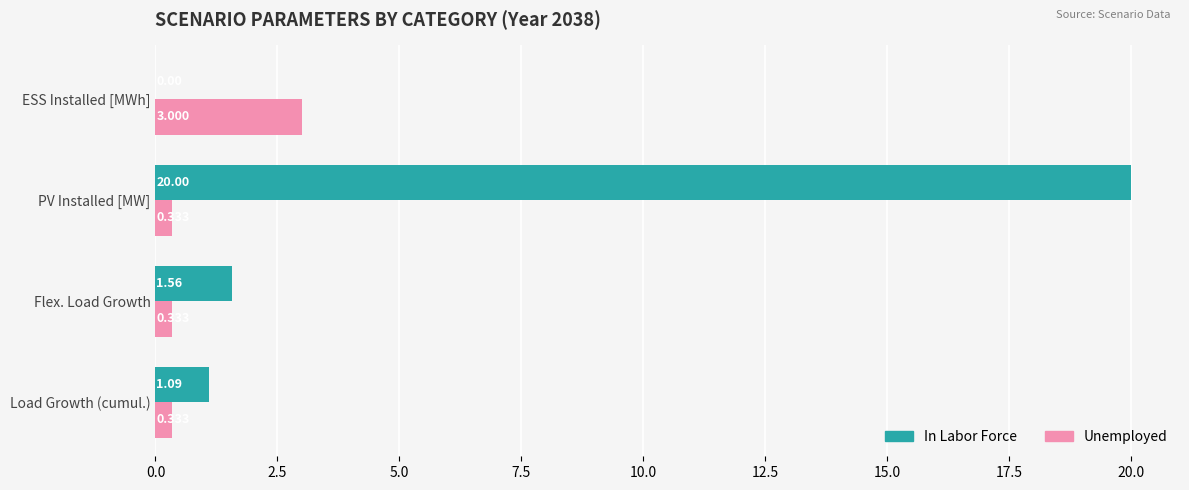

Which series changed the most between Load Growth (cumul.) and PV Installed [MW]?

In Labor Force